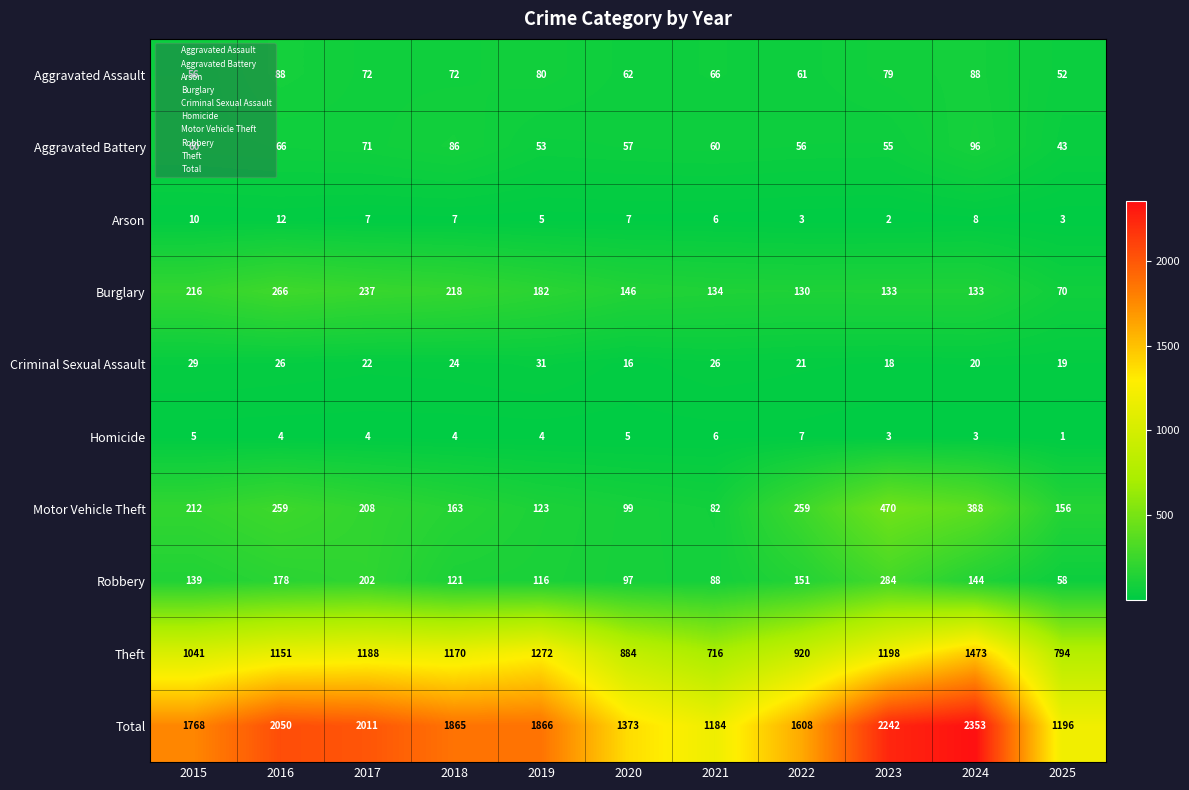

What is the difference between the highest and lowest values at 2016?

2046